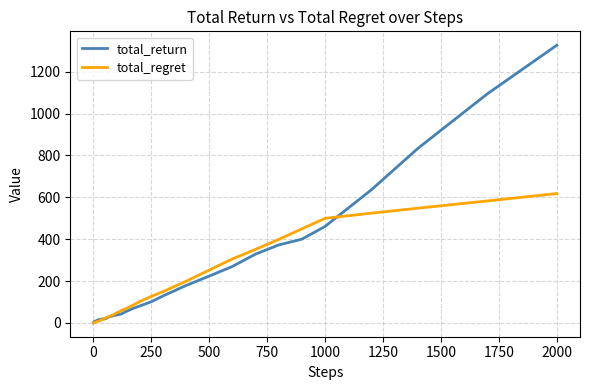

Rank the series by their maximum value, from highest to lowest.

total_return, total_regret